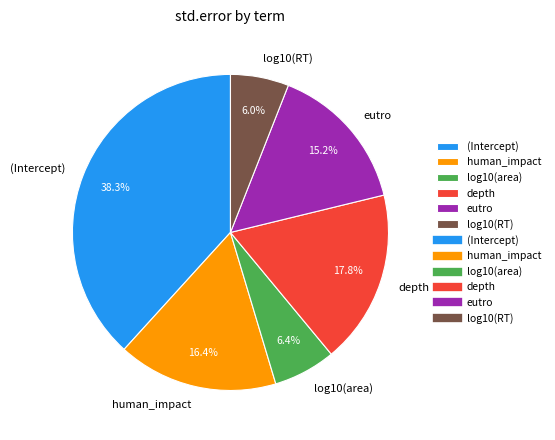

Which slice is the largest?

(Intercept)